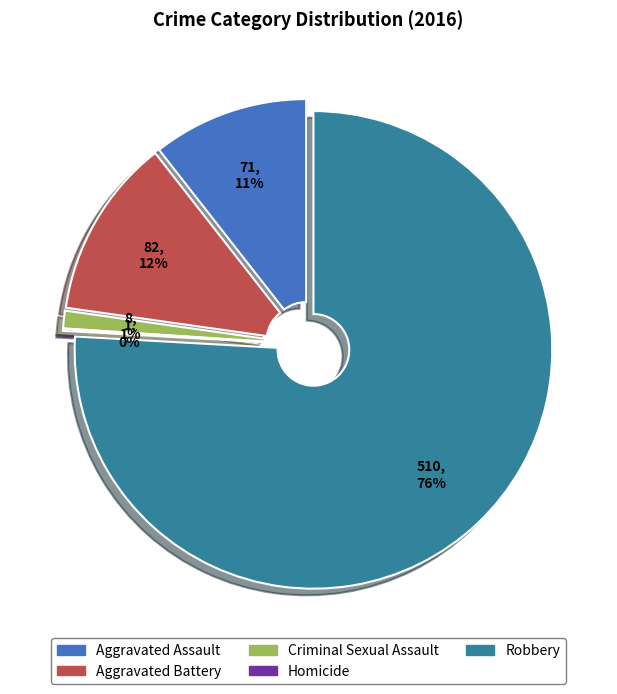

Rank the categories by value from lowest to highest.

Homicide, Criminal Sexual Assault, Aggravated Assault, Aggravated Battery, Robbery